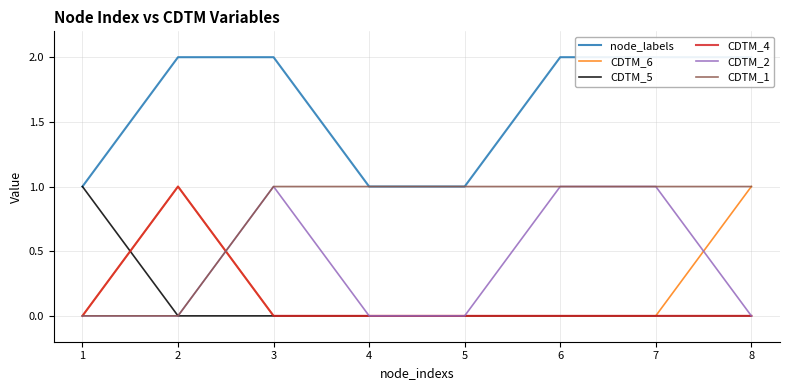

How many data points does each series have?

8